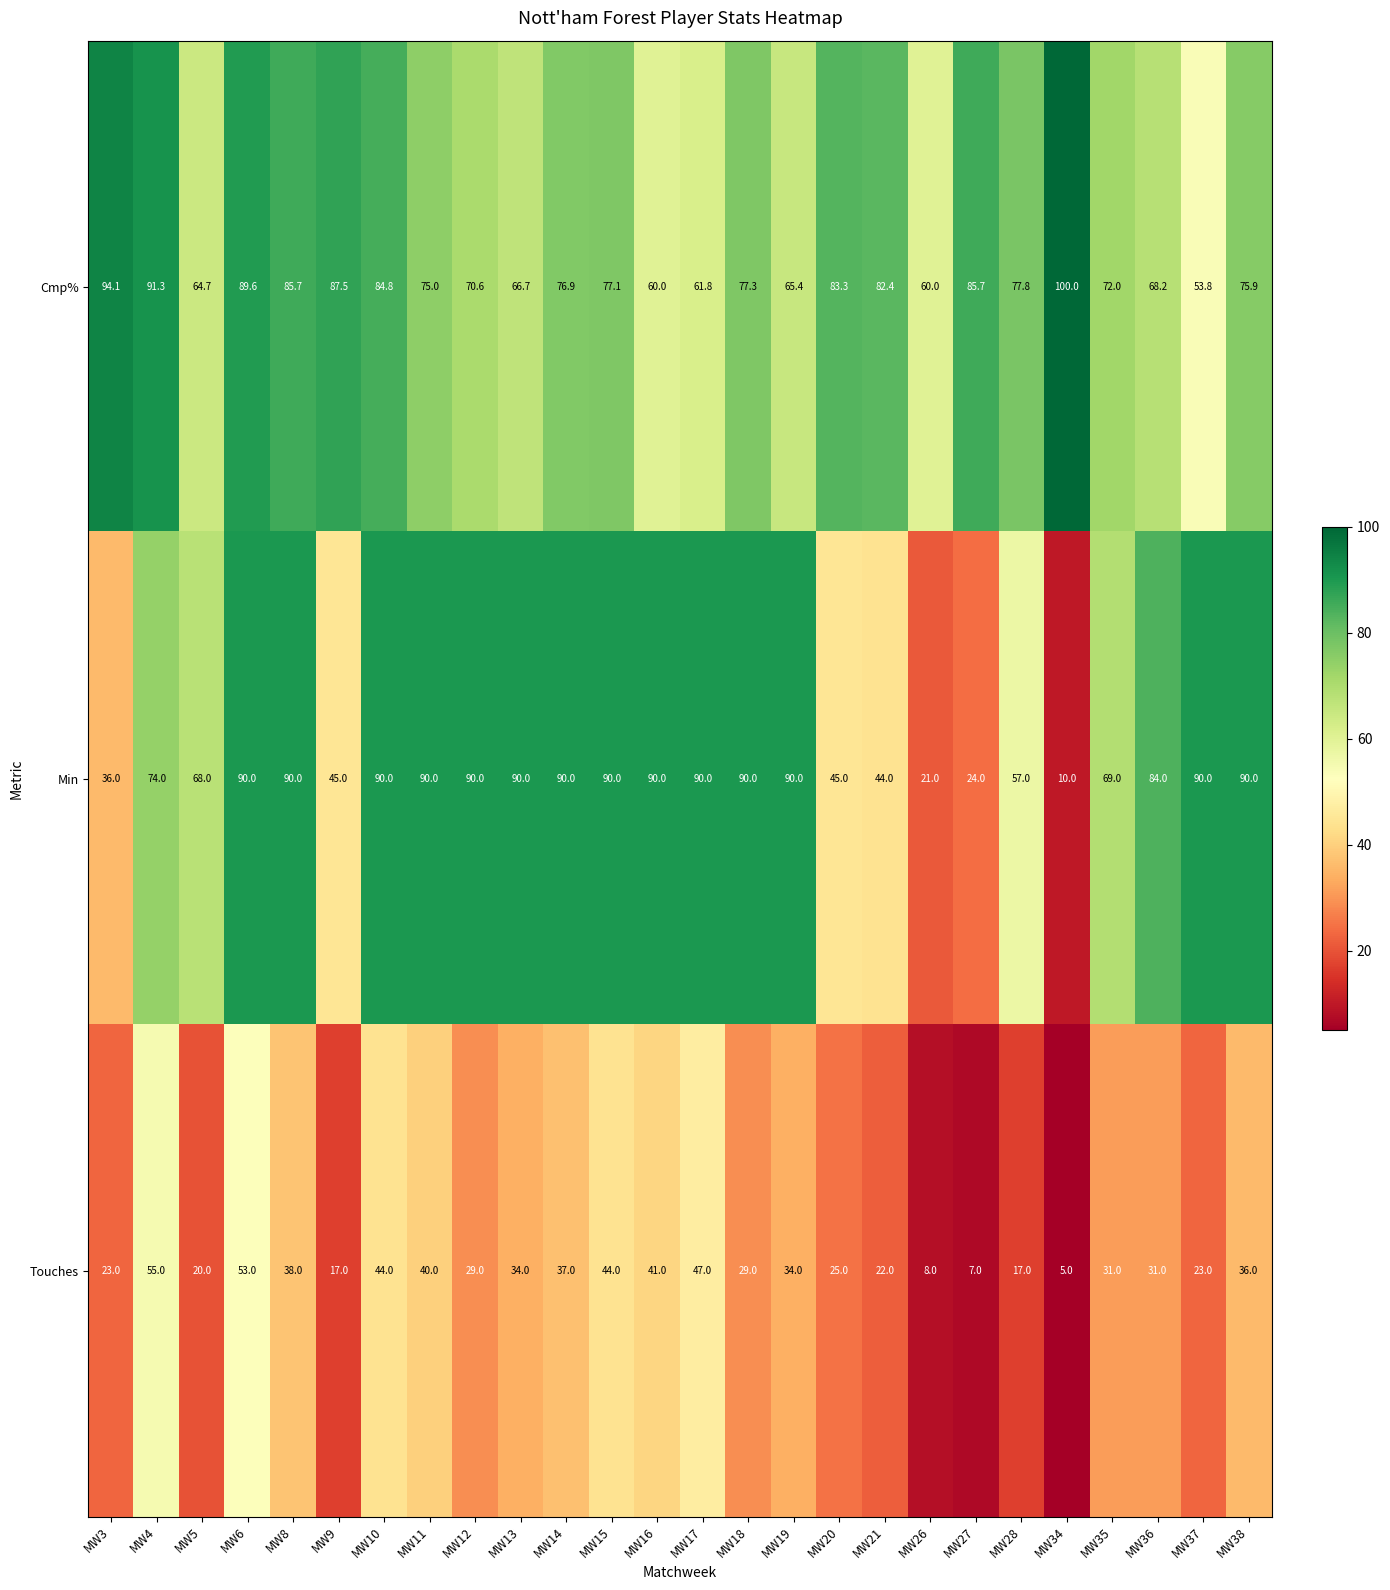

Which series has the largest range (max minus min)?

Min